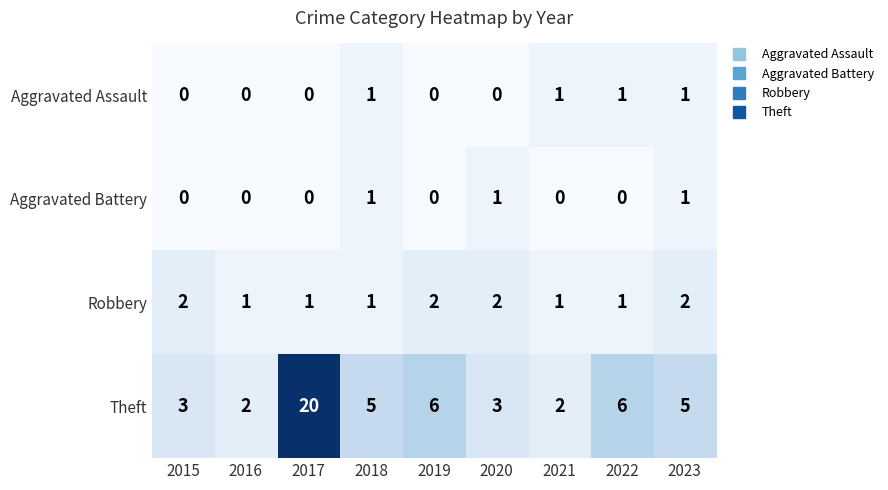

Which series has the largest total across all categories?

Theft